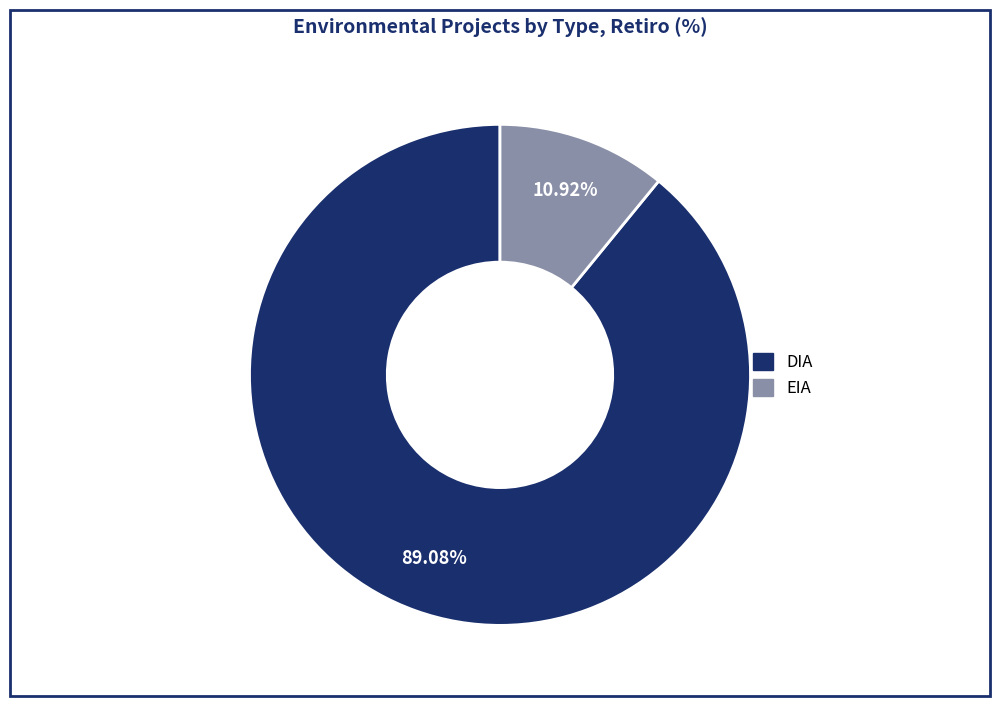

Which slice is the largest?

DIA